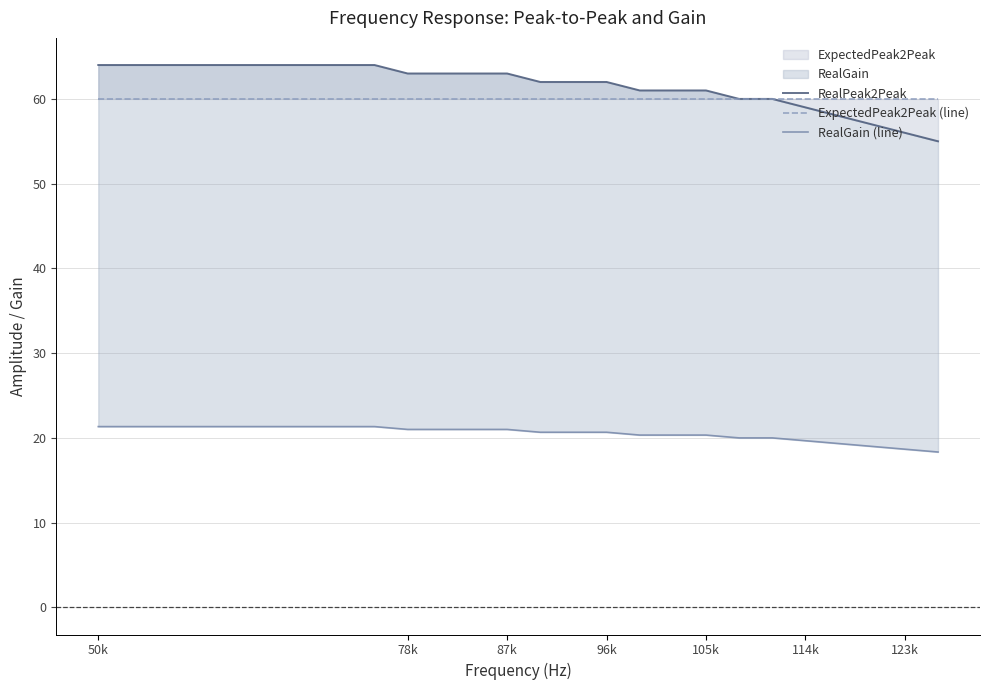

True or false: RealGain (line) has a value of 20.3 at 105k.

True